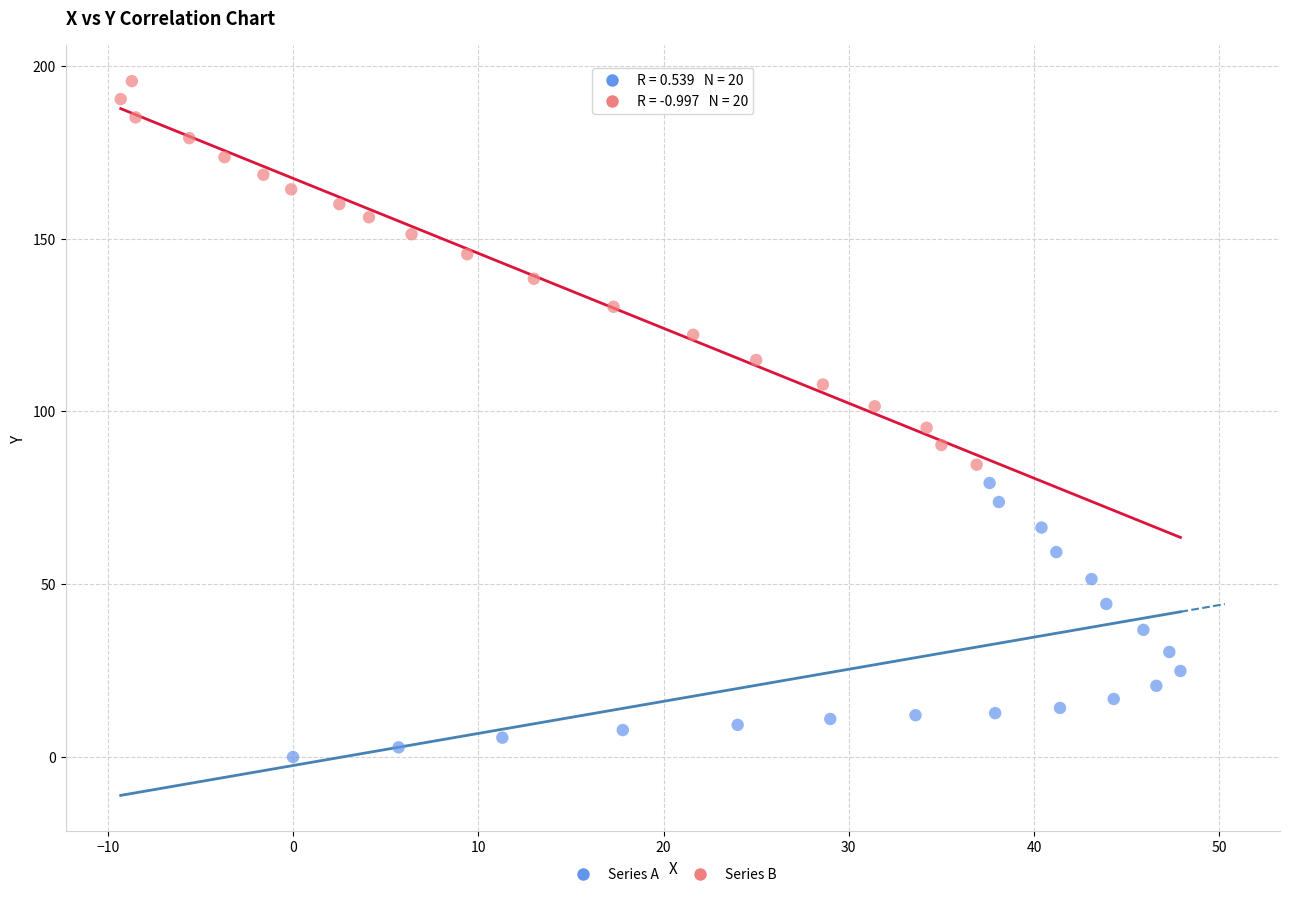

Which series contains the highest Y value?

Series B